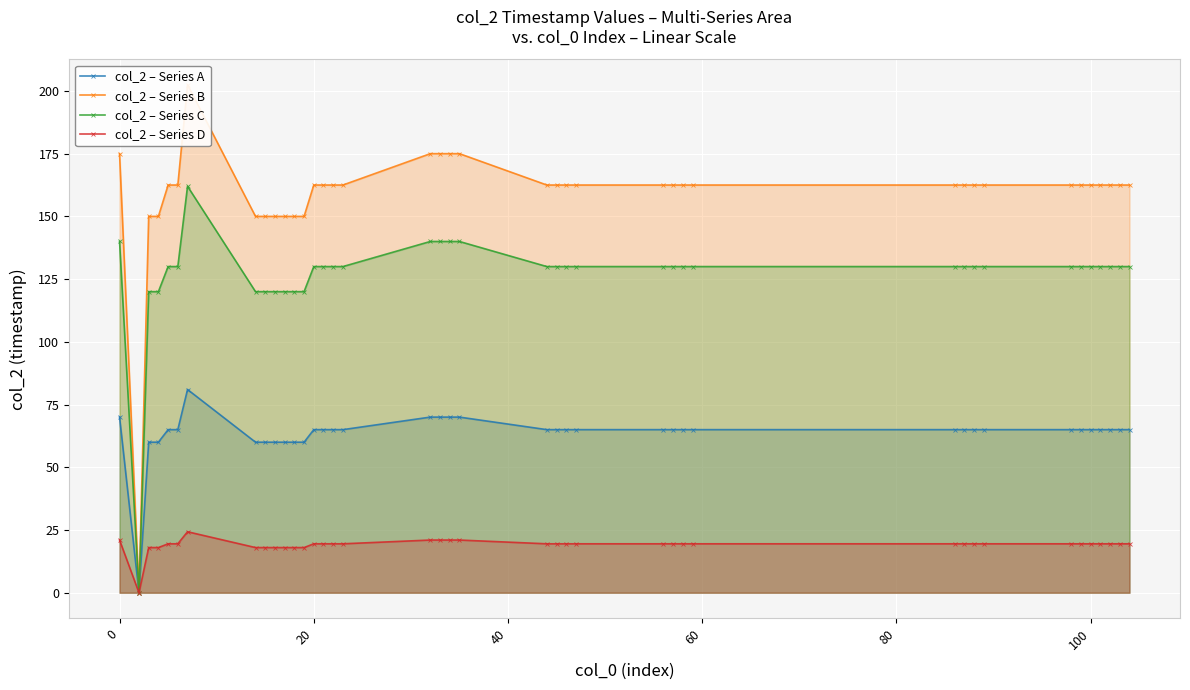

Rank the series by their maximum value, from lowest to highest.

col_2 – Series D, col_2 – Series A, col_2 – Series C, col_2 – Series B